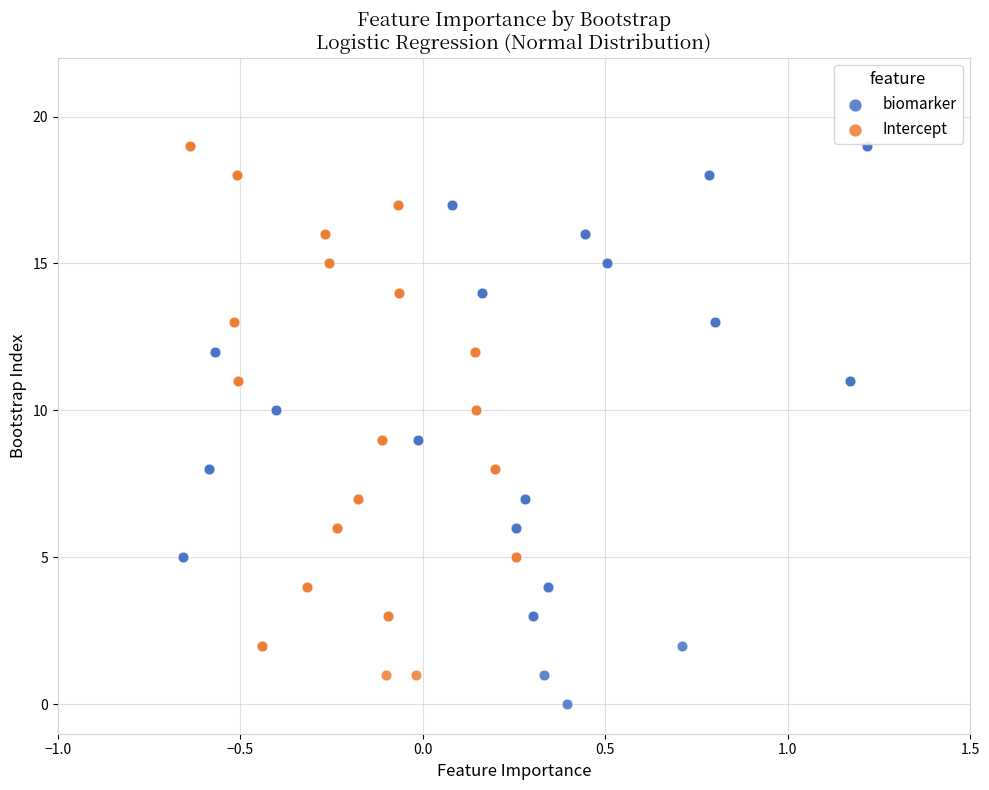

Which series has the largest Y range (max minus min)?

biomarker